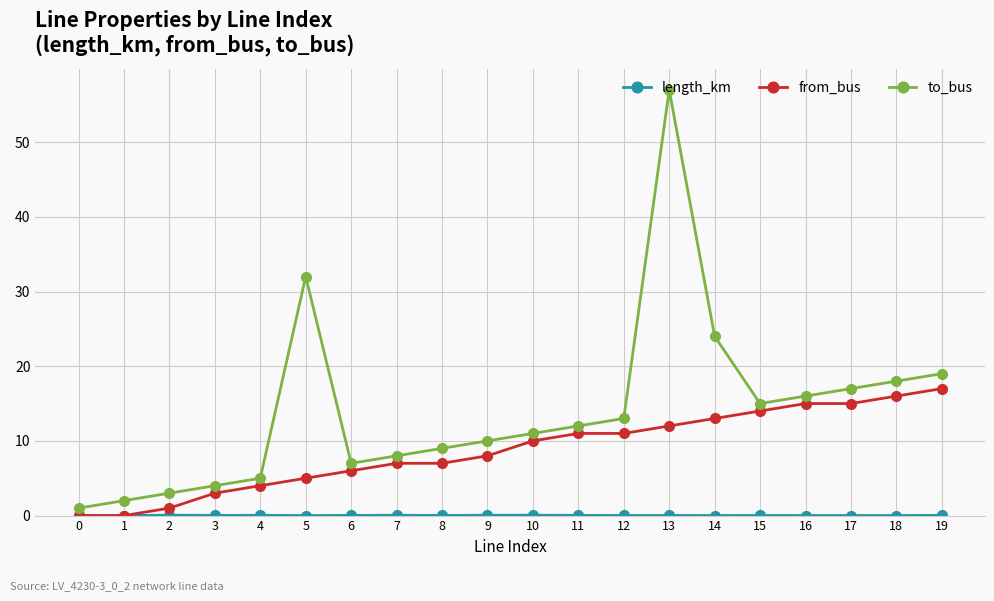

Which series changed the most between 13 and 18?

to_bus